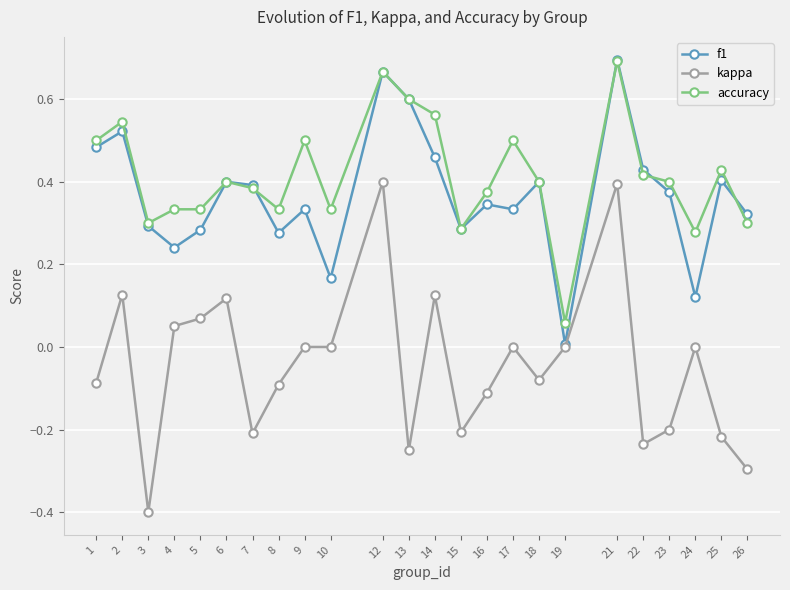

Which category has the highest value in the accuracy series?

21